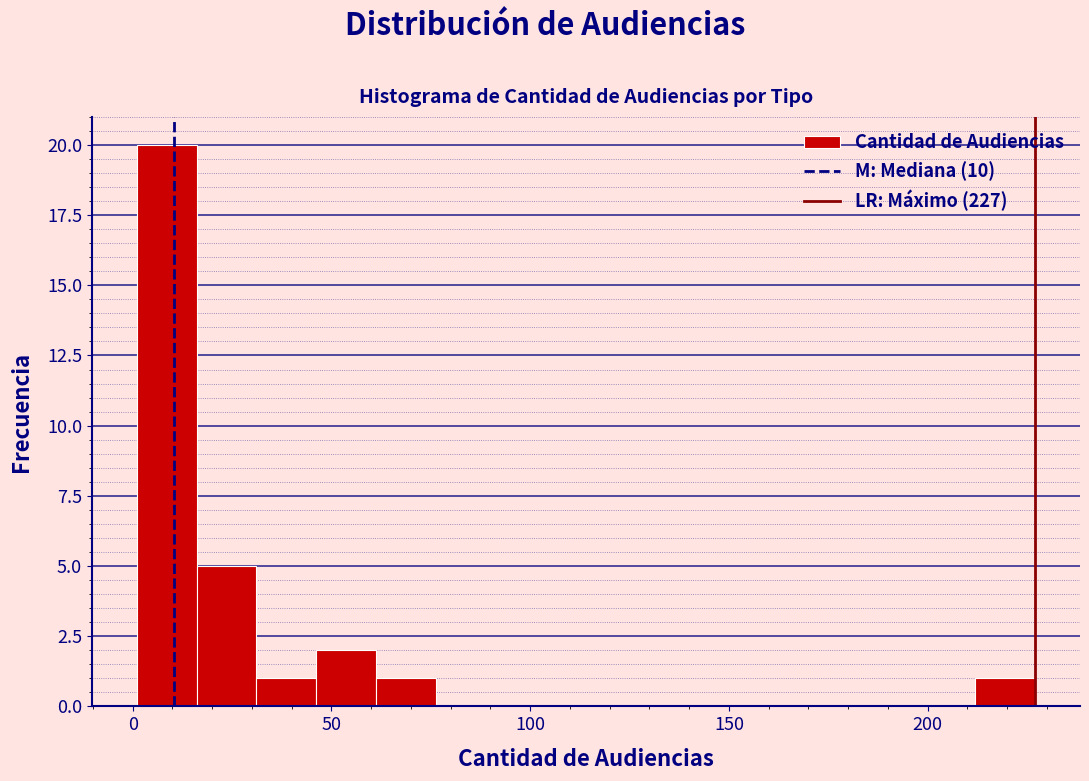

Read against the x-axis, roughly where is the centre of the tallest bar?

10